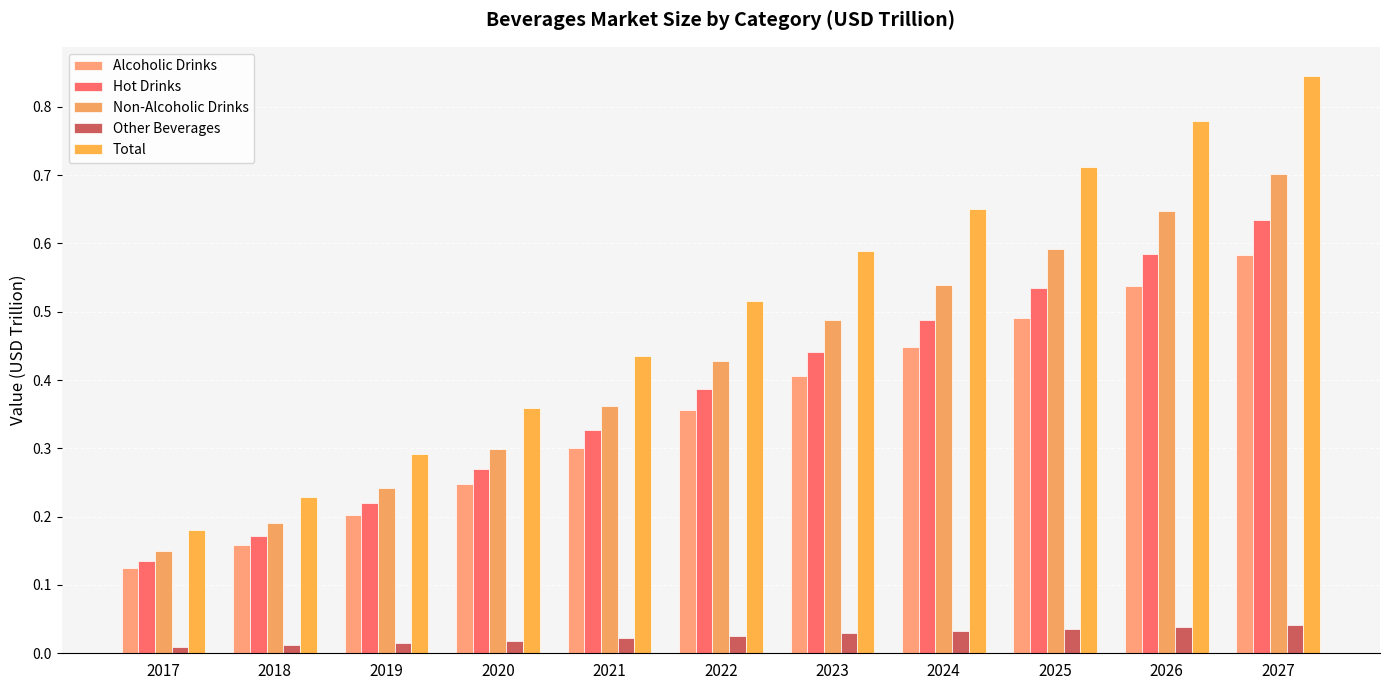

Reading left to right, what are all the values shown in this chart?

Alcoholic Drinks: 0.1	0.2	0.2	0.2	0.3	0.4	0.4	0.4	0.5	0.5	0.6
Hot Drinks: 0.1	0.2	0.2	0.3	0.3	0.4	0.4	0.5	0.5	0.6	0.6
Non-Alcoholic Drinks: 0.1	0.2	0.2	0.3	0.4	0.4	0.5	0.5	0.6	0.6	0.7
Other Beverages: 0.0	0.0	0.0	0.0	0.0	0.0	0.0	0.0	0.0	0.0	0.0
Total: 0.2	0.2	0.3	0.4	0.4	0.5	0.6	0.6	0.7	0.8	0.8